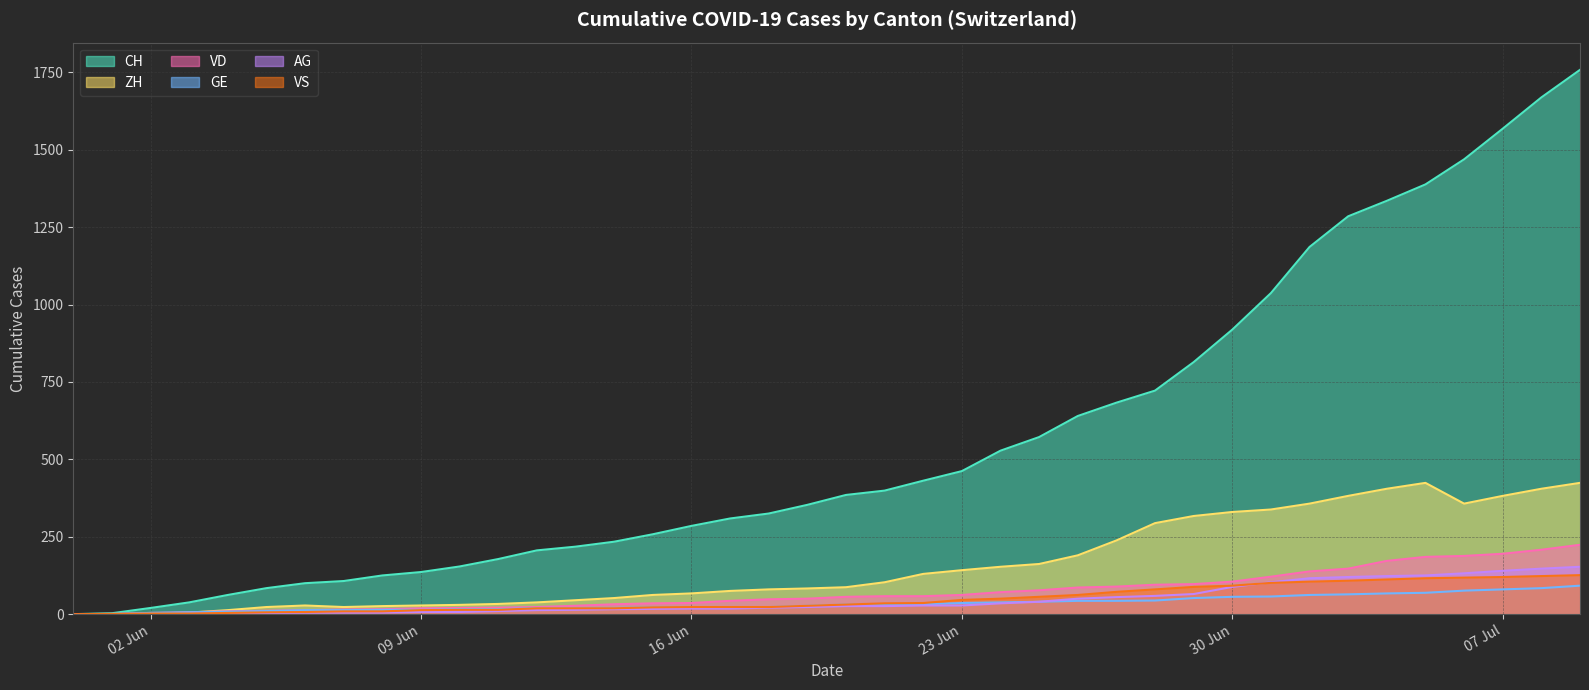

Is it true that VS equals 197 at 07 Jul?

False